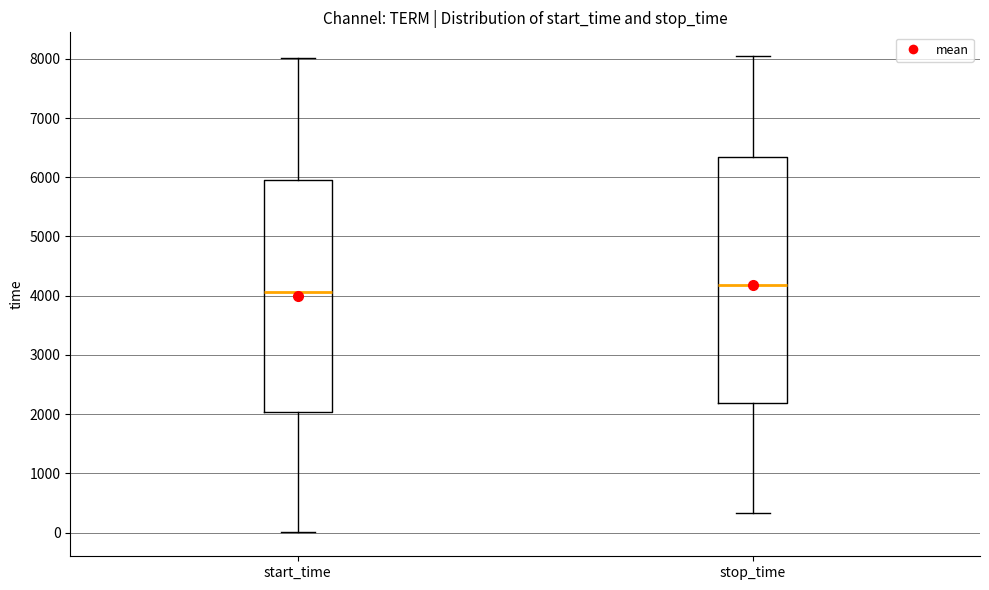

Which box's median line is the highest?

stop_time